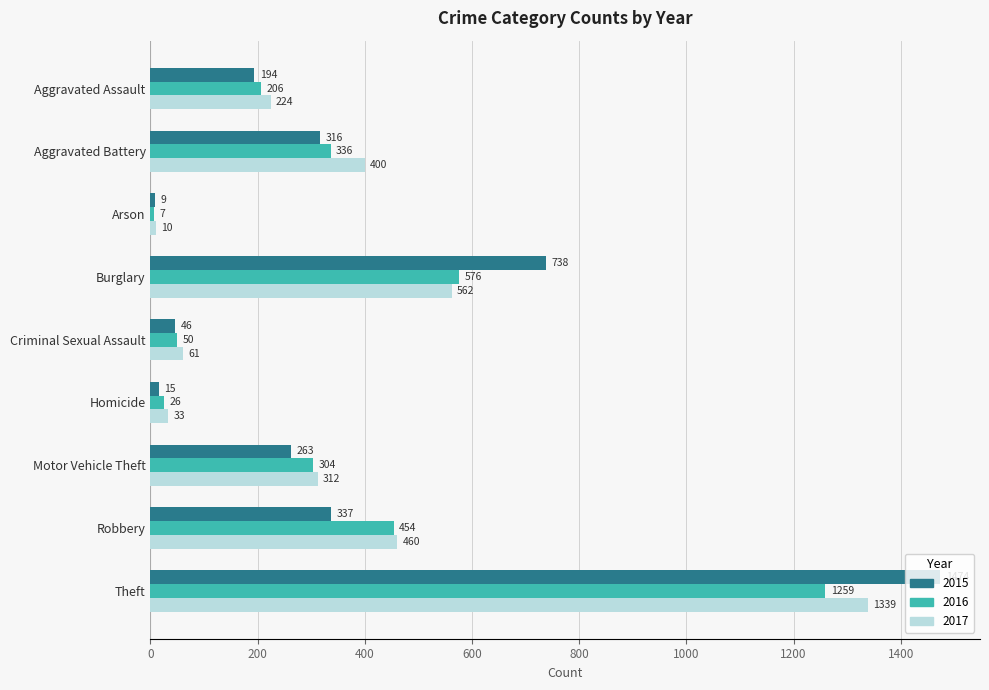

Is it true that 2017 equals 343 at Aggravated Assault?

False